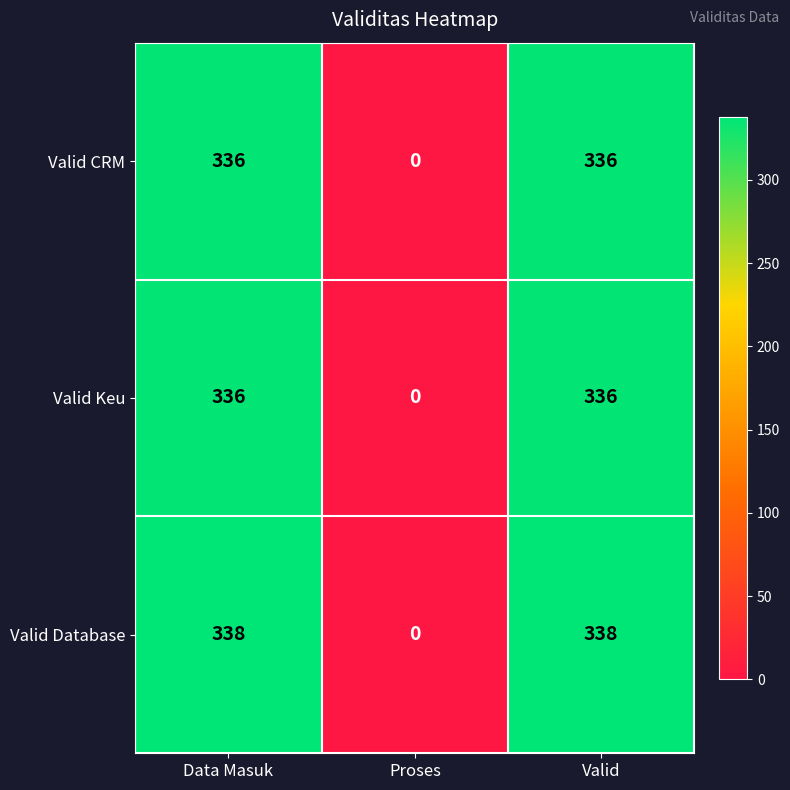

What is the spread (max minus min) of values at Data Masuk?

2